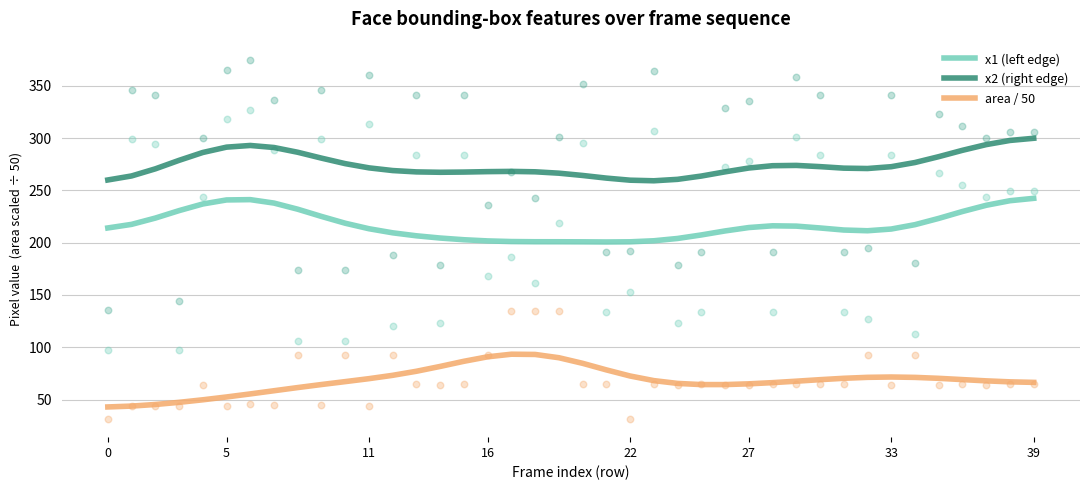

Which series reaches the maximum Y coordinate?

x2 (right edge)